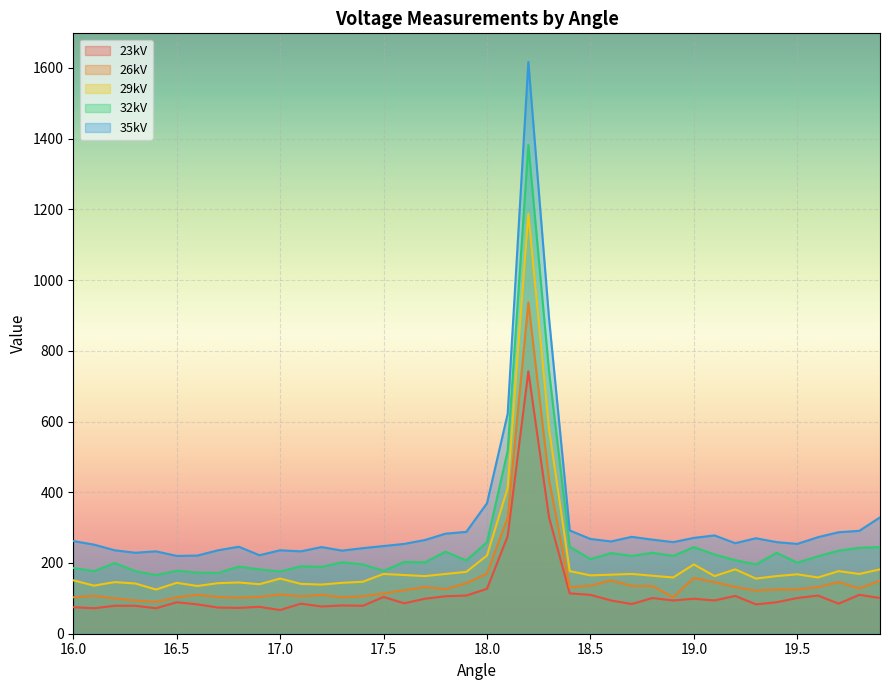

What are all the series names shown in the legend?

23kV, 26kV, 29kV, 32kV, 35kV